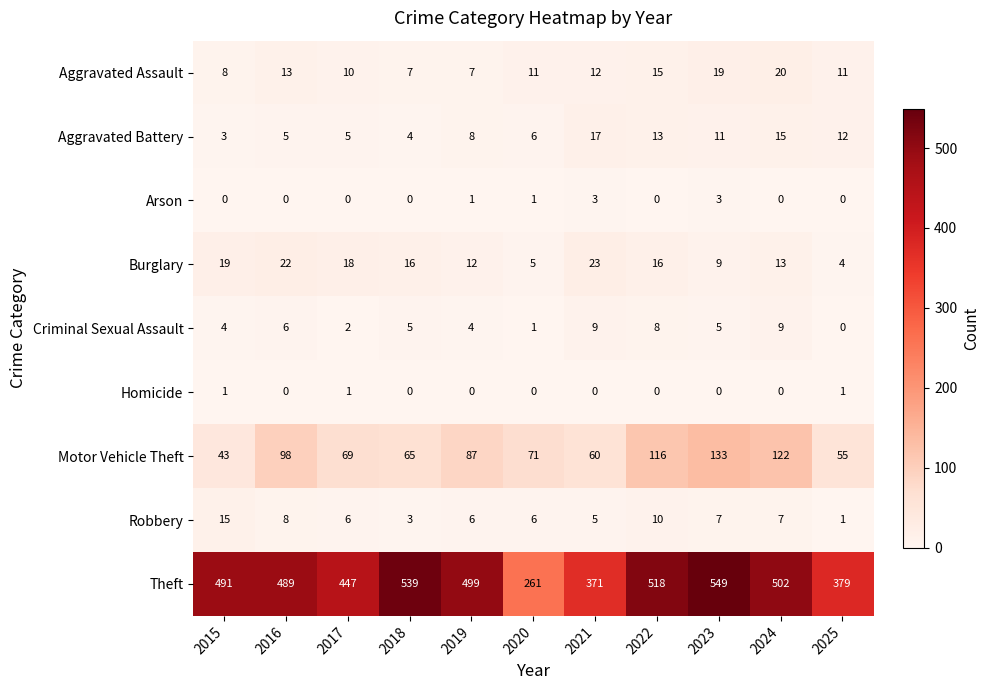

Is it true that Robbery equals 7 at 2022?

False